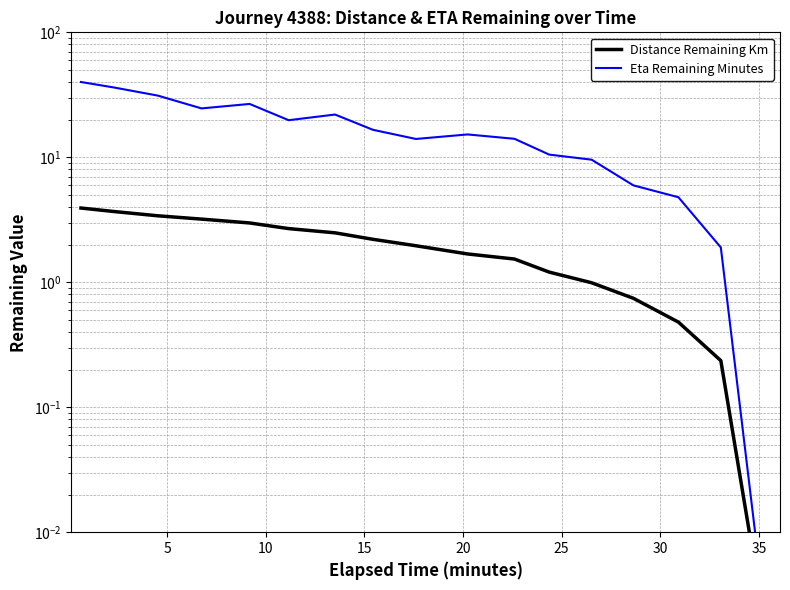

Does the chart have visible grid lines?

Yes